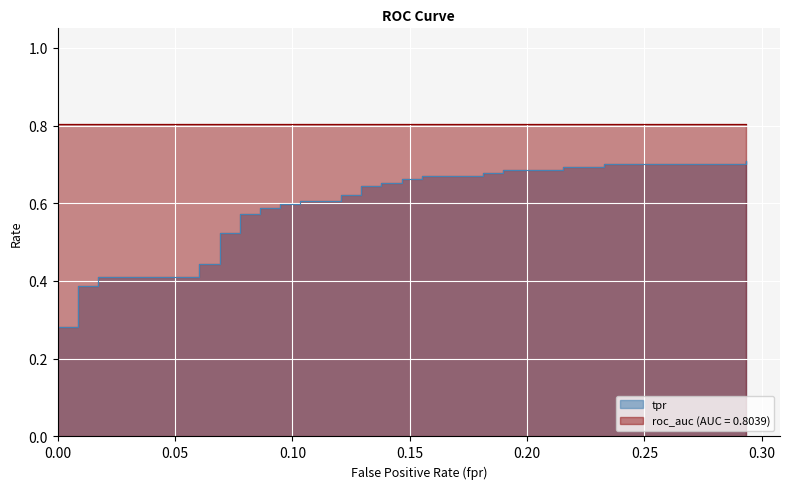

What is the value of the 19th point from the left?

0.6